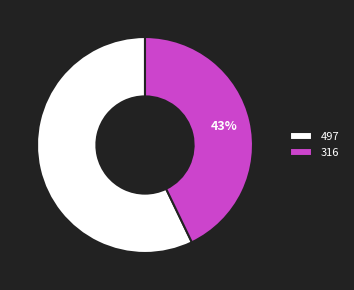

To the nearest percent, what percentage of the pie is 316?

43%